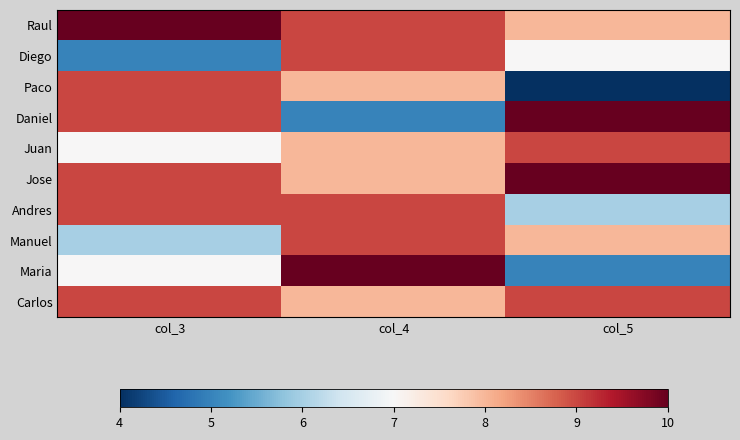

At which category is the sum across all series the highest?

col_4